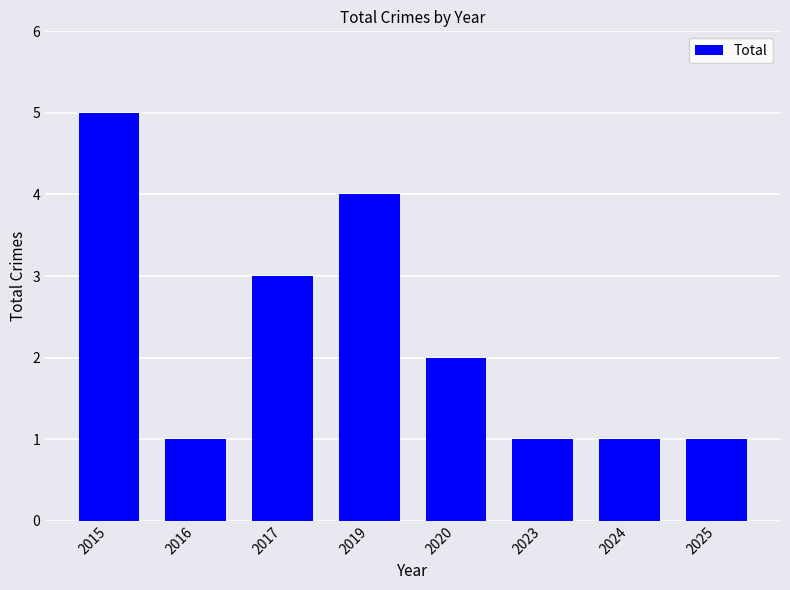

How many bars are there in total?

8